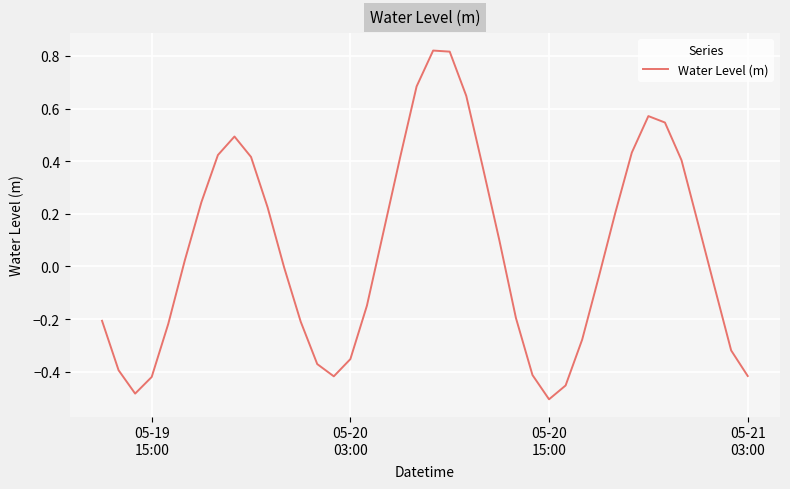

What is the value of the 22nd point from the left?

0.8